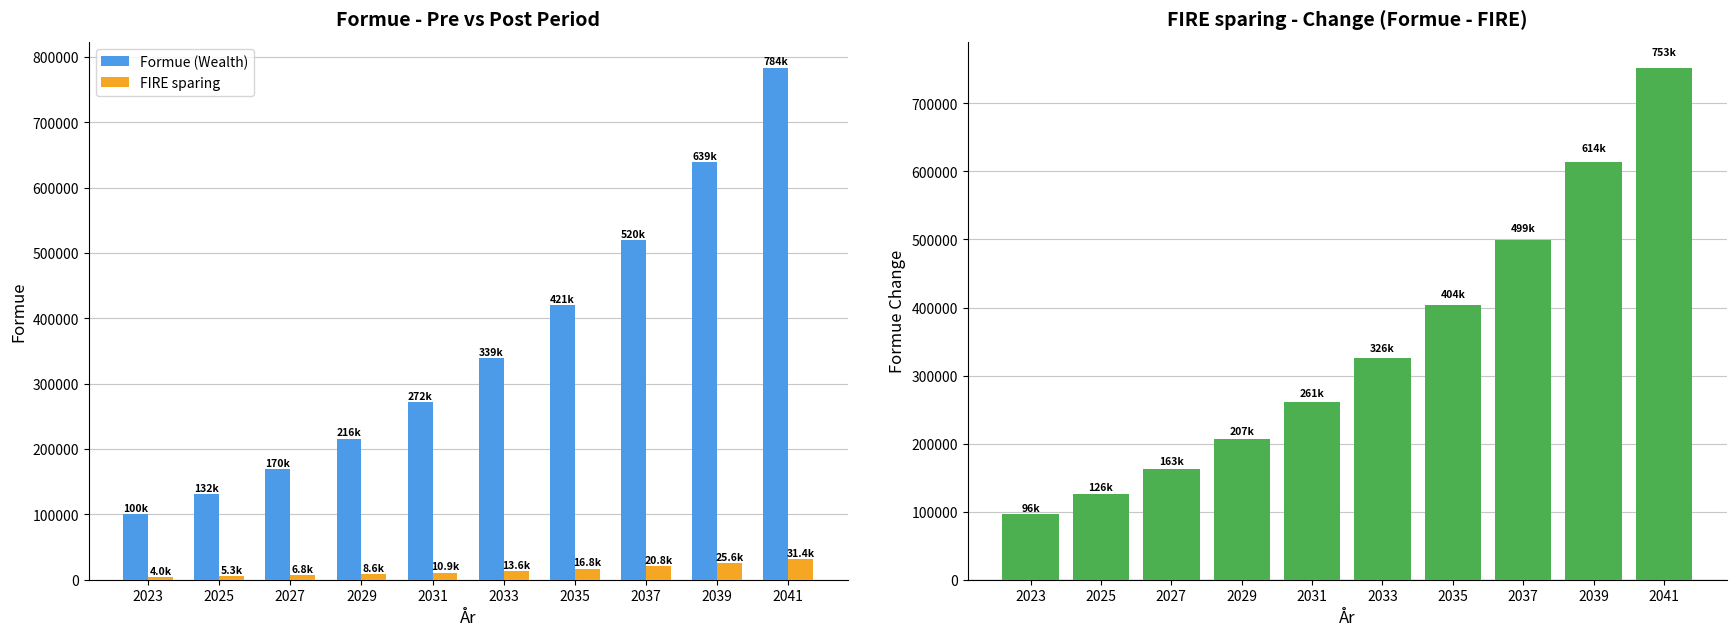

The value of Formue (Wealth) at 2023 is 161594. True or false?

False